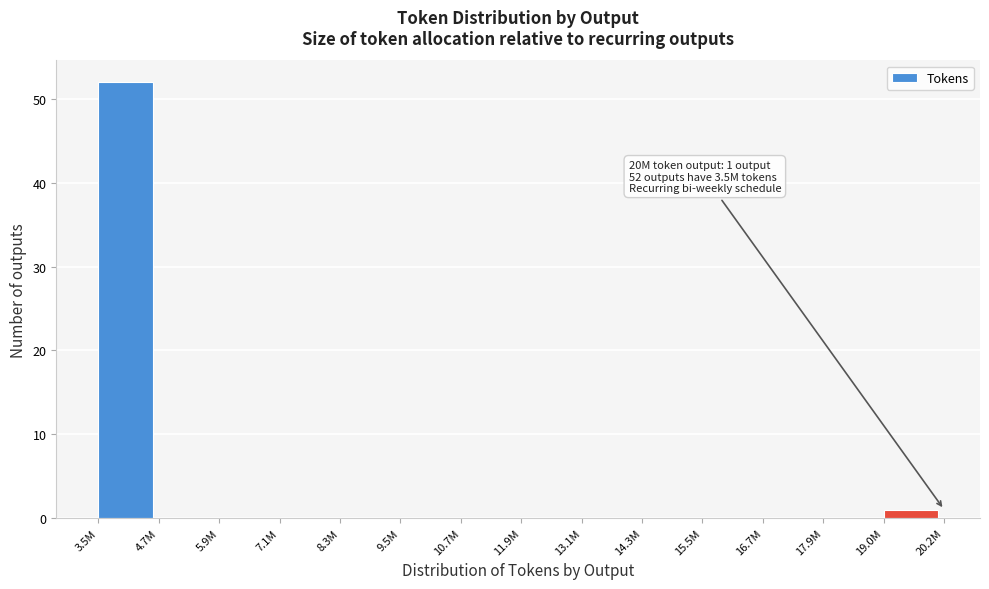

Reading left to right, list all the values displayed in this chart.

3.5M=52	4.7M=0	5.9M=0	7.1M=0	8.3M=0	9.5M=0	10.7M=0	11.9M=0	13.1M=0	14.3M=0	15.5M=0	16.7M=0	17.9M=0	19.0M=1